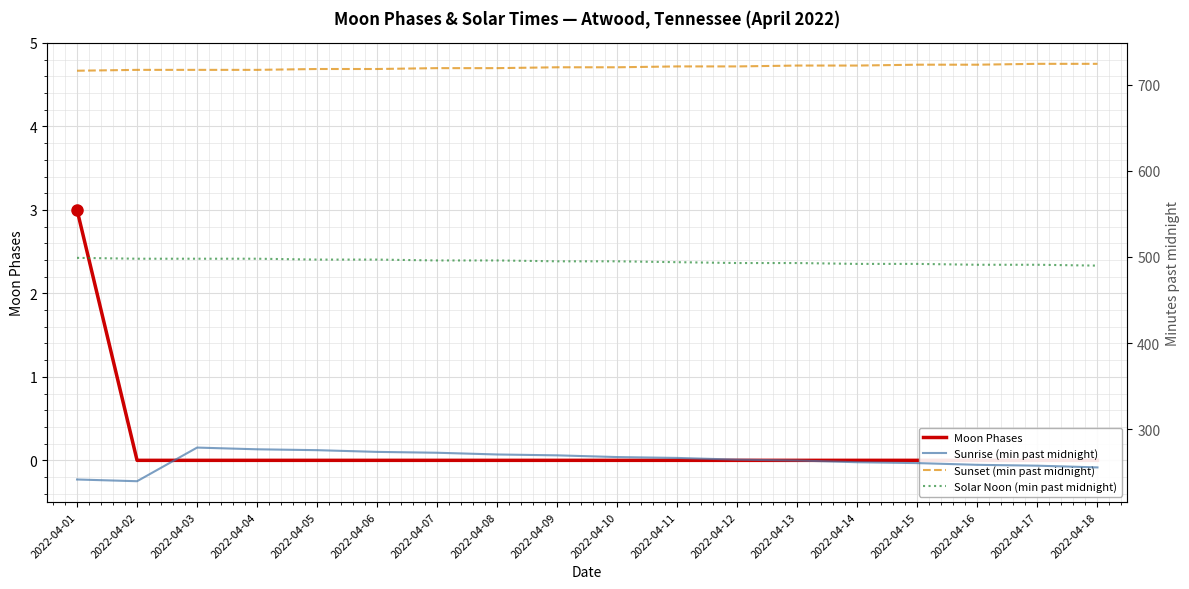

Rank the series by their average value, from highest to lowest.

Sunset (min past midnight), Solar Noon (min past midnight), Sunrise (min past midnight), Moon Phases